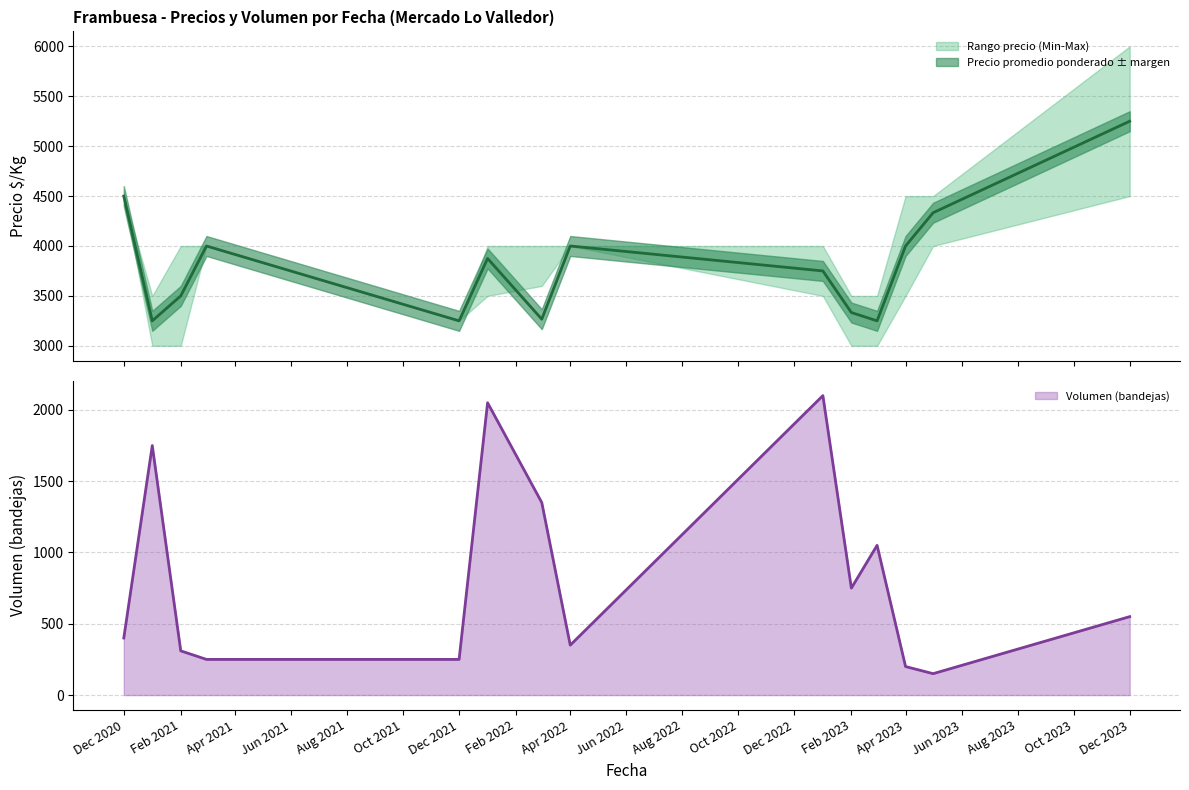

The value of Volumen (bandejas) at Apr 2023 is 281. True or false?

False